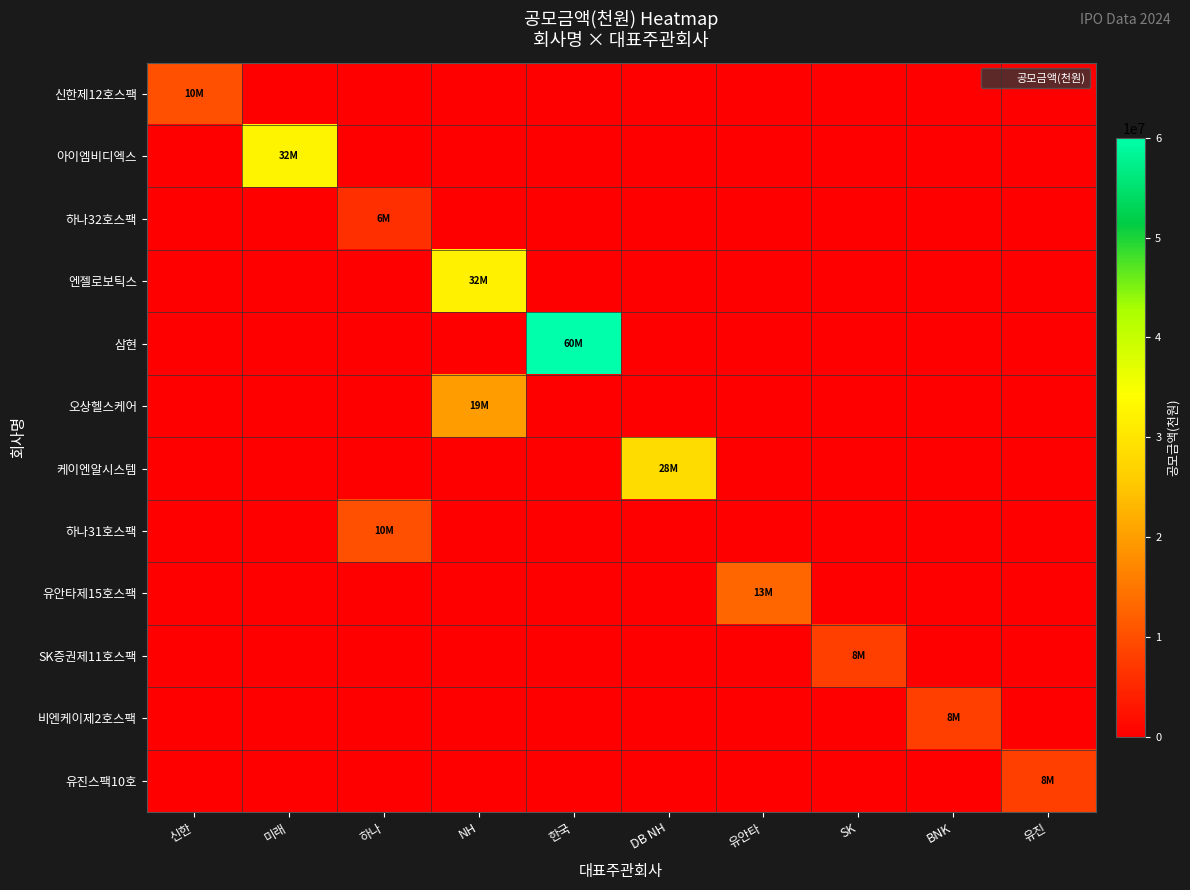

How many distinct data groups are displayed?

12